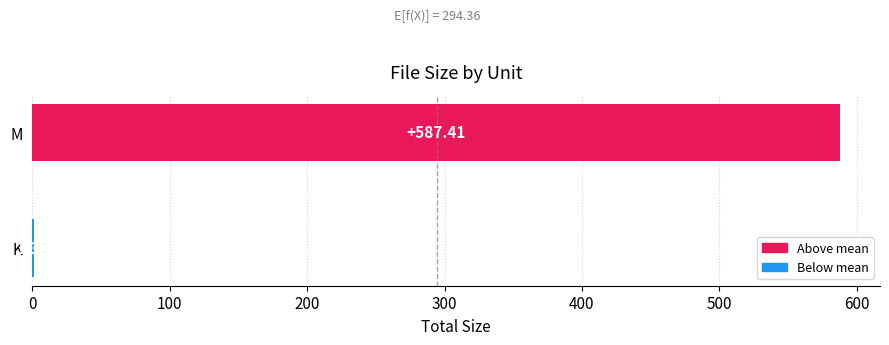

Which category has the highest value across all series?

M